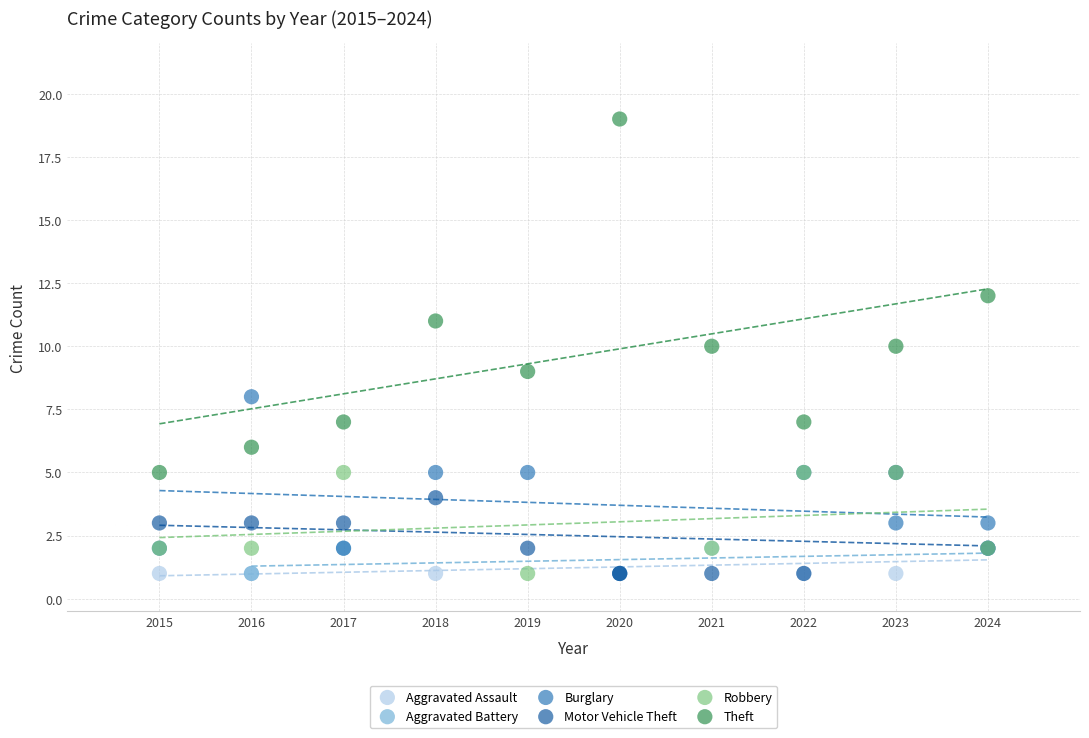

Which series has the widest spread of Y values?

Theft